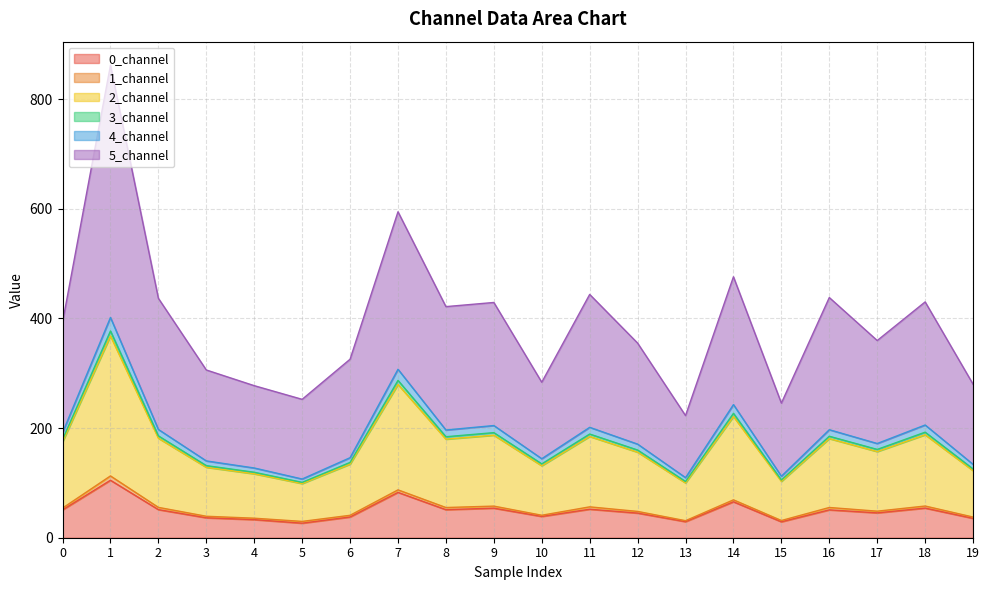

Where is the first local minimum for 5_channel?

5